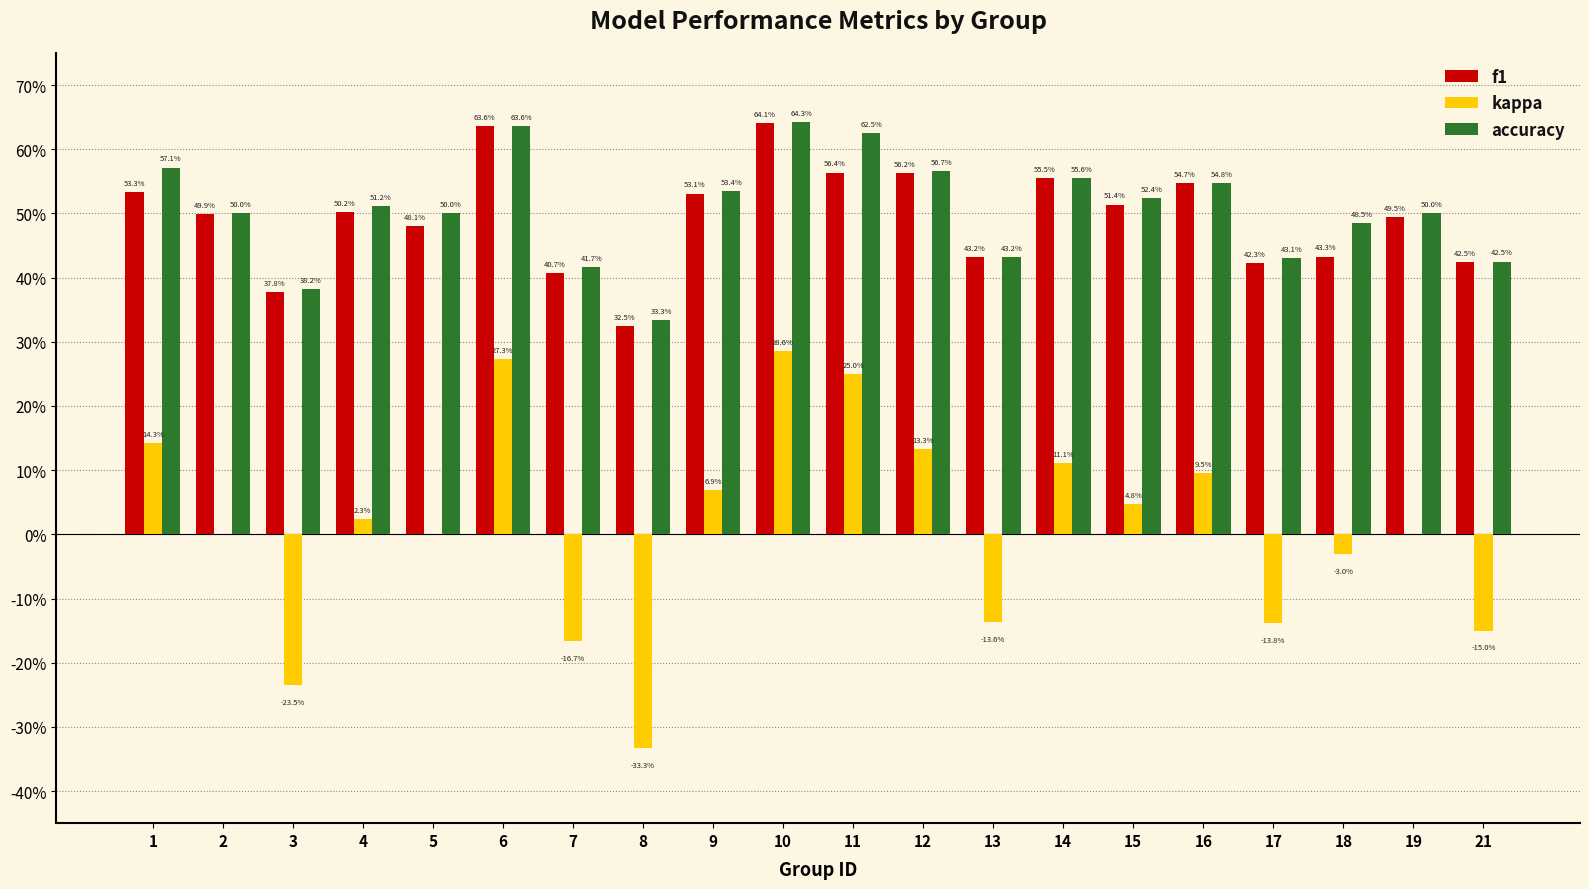

What are all the series names shown in the legend?

f1, kappa, accuracy